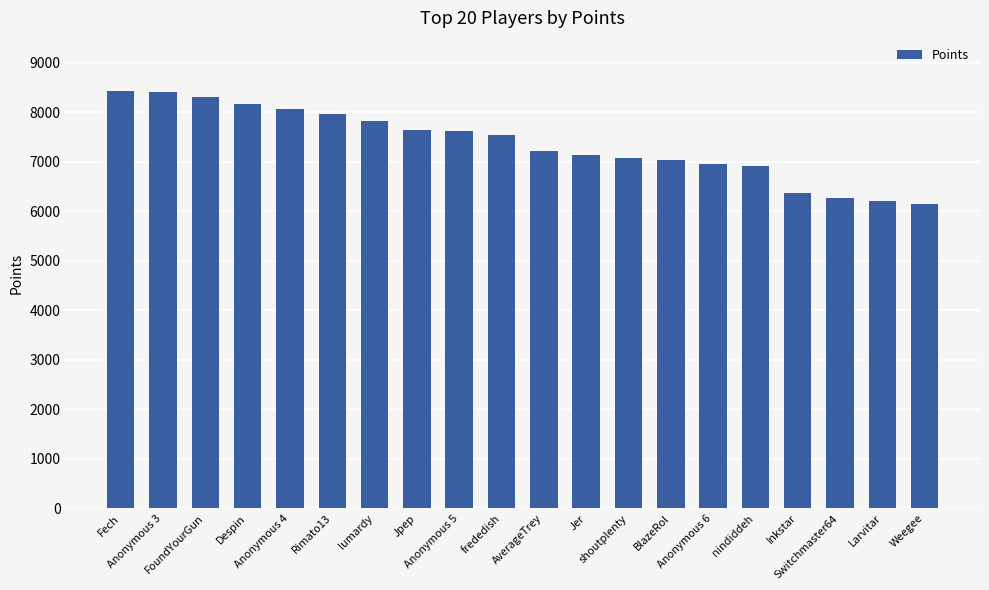

Where is the data nearest to the value 7278?

AverageTrey